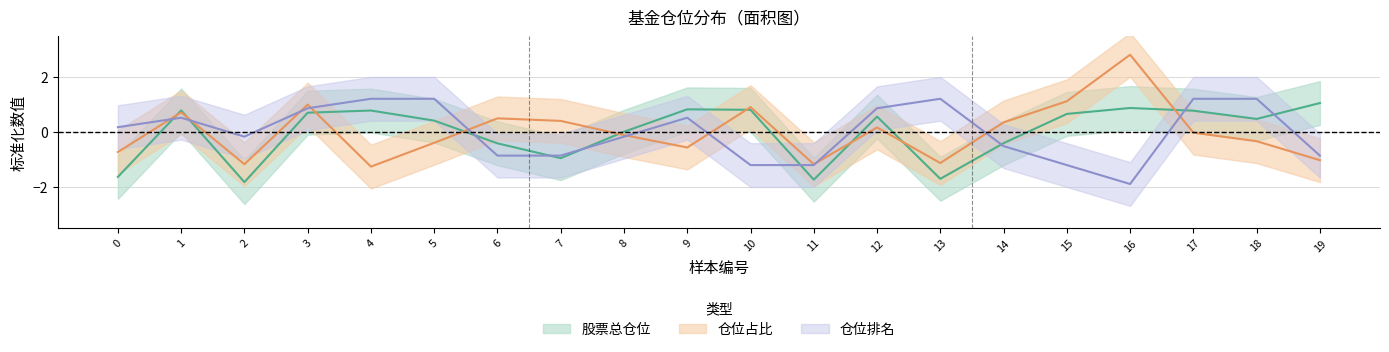

At how many categories does at least one series exceed -1?

19